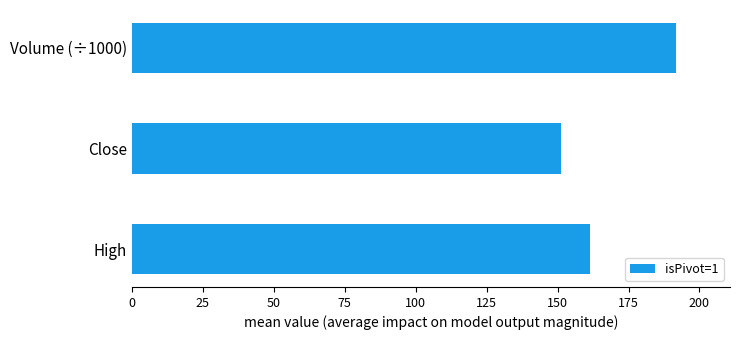

What is the value of the 3rd bar from the top?

161.5